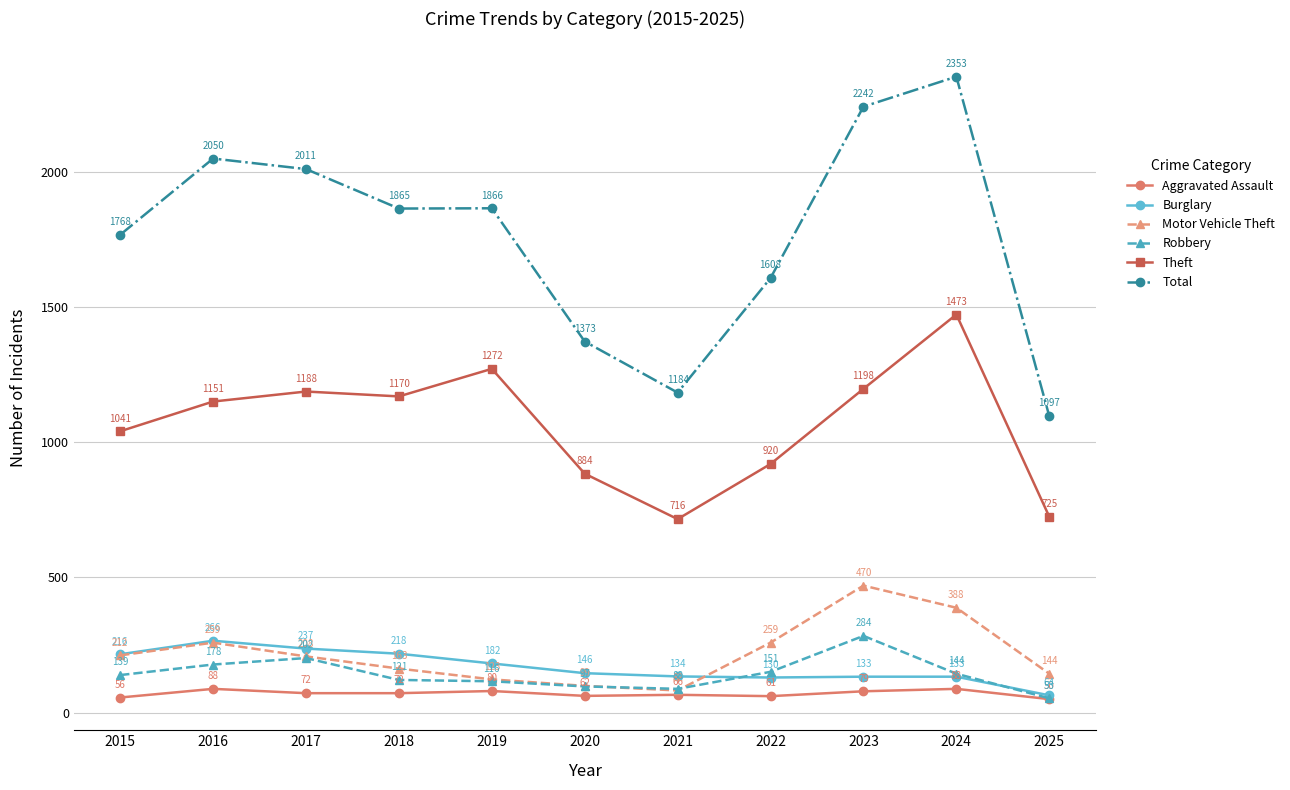

Does the chart have visible grid lines?

Yes